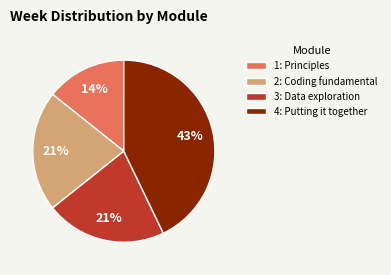

What is the ratio of the value at 4: Putting it together to the value at 3: Data exploration?

2.0